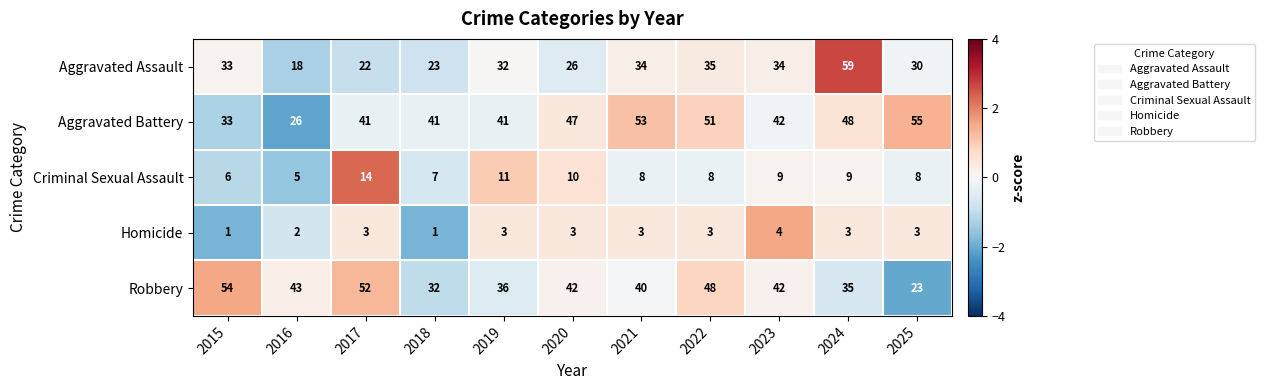

List the series in order of their peak value, highest first.

Aggravated Assault, Aggravated Battery, Robbery, Criminal Sexual Assault, Homicide